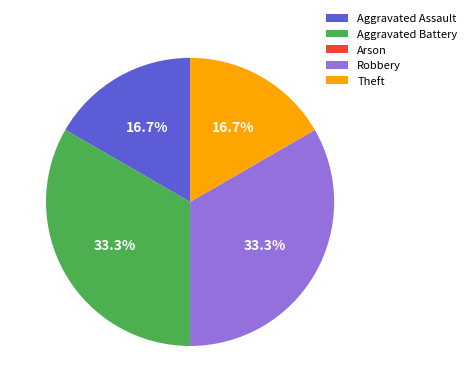

What is the ratio of the value at Aggravated Assault to the value at Theft?

1.0